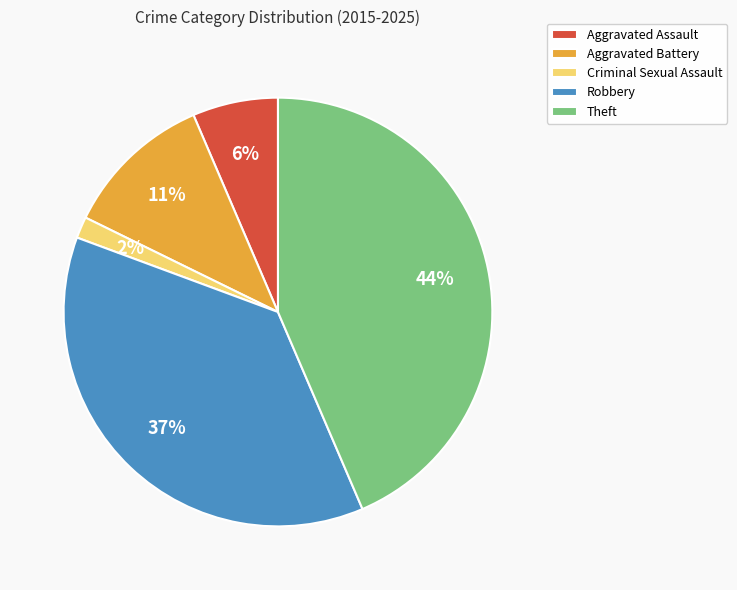

Count the number of slices in the pie.

5